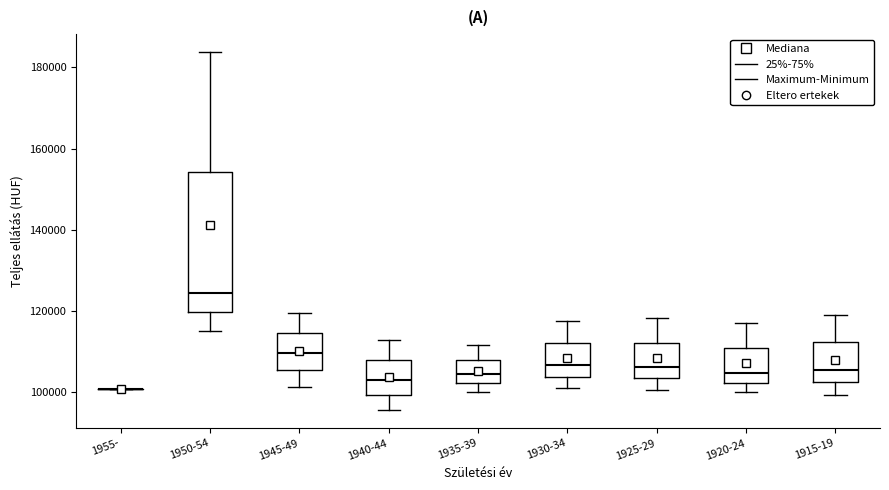

Which box is the tallest, from its lower edge to its upper edge?

1950-54